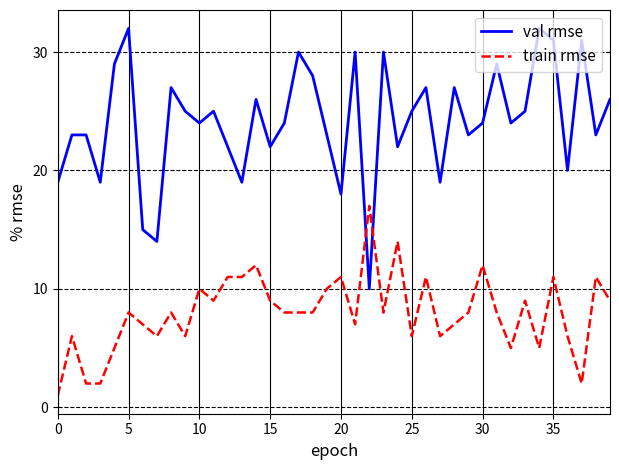

What is the average value of the val rmse series?

24